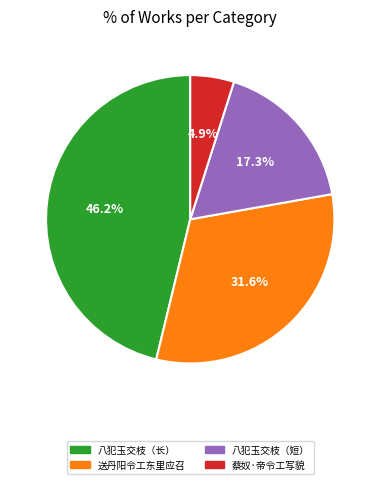

Does any single category account for the majority?

No